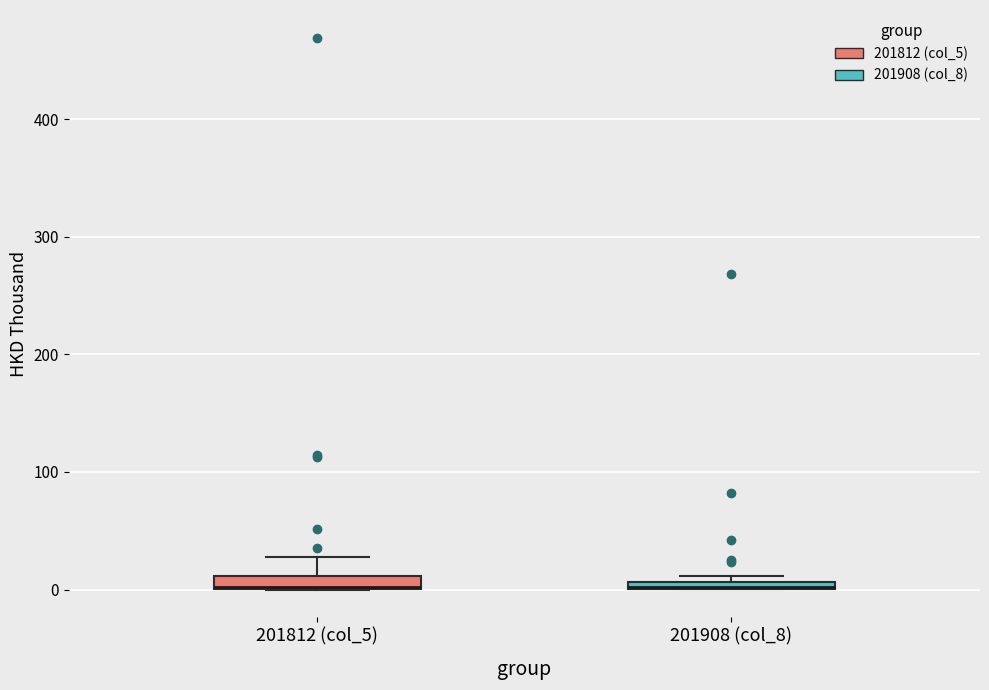

Where is the lower edge of the box for 201908 (col_8) on the y-axis? The values are not printed on the chart, so give them approximately, as read against the axis.

0